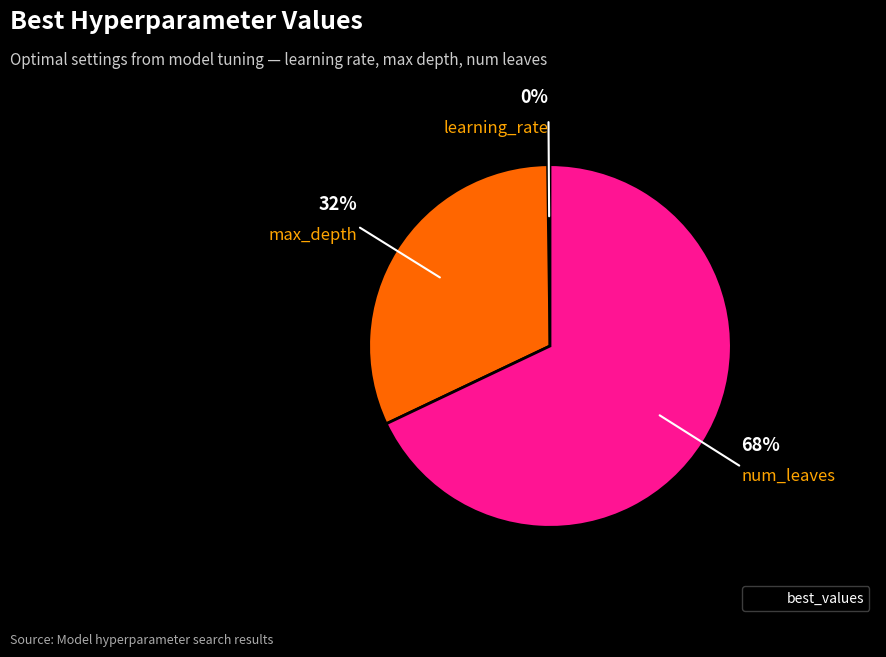

To the nearest percent, what is the average slice percentage?

33%